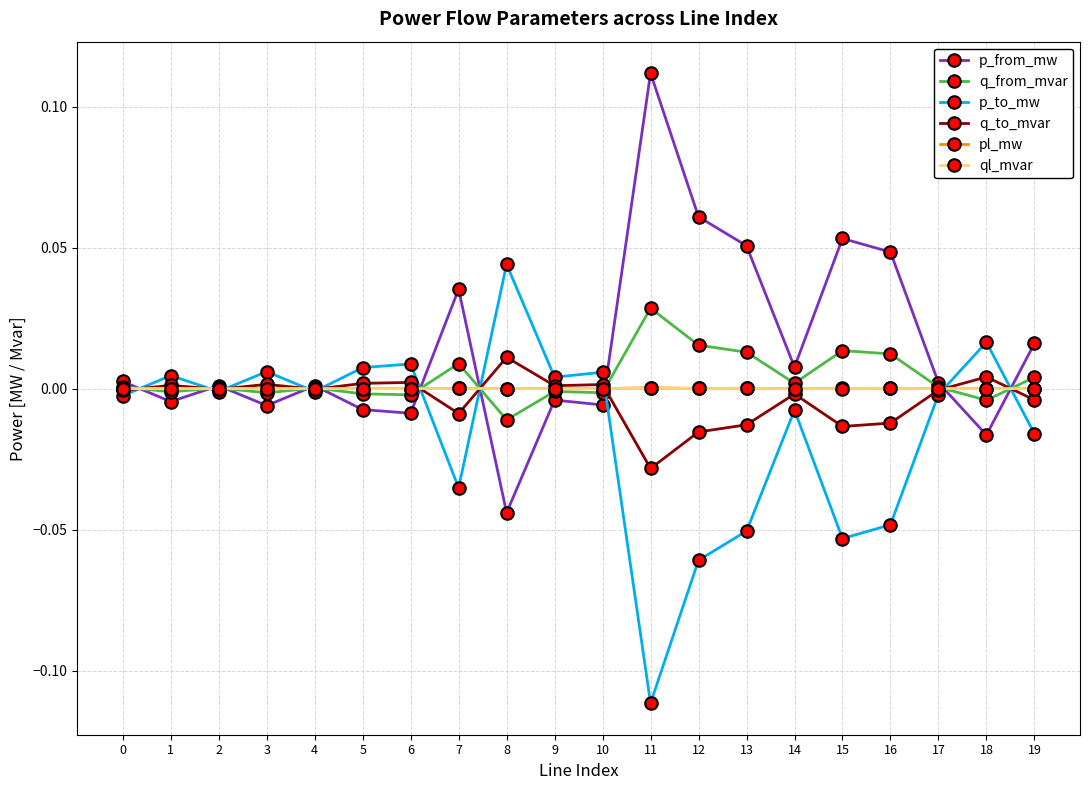

How many lines are shown in the chart?

6